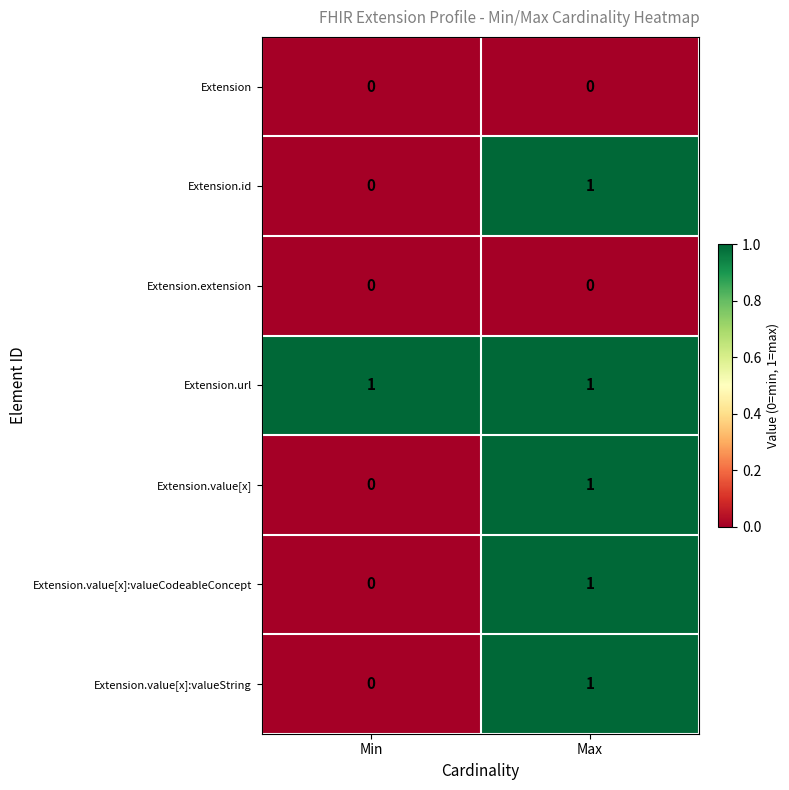

At how many categories does at least one series exceed 0?

2